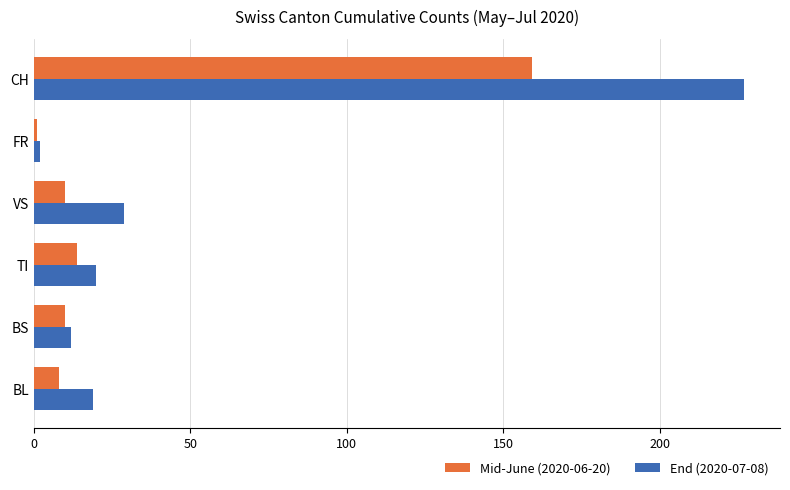

Where is End (2020-07-08) nearest to the value 114?

VS